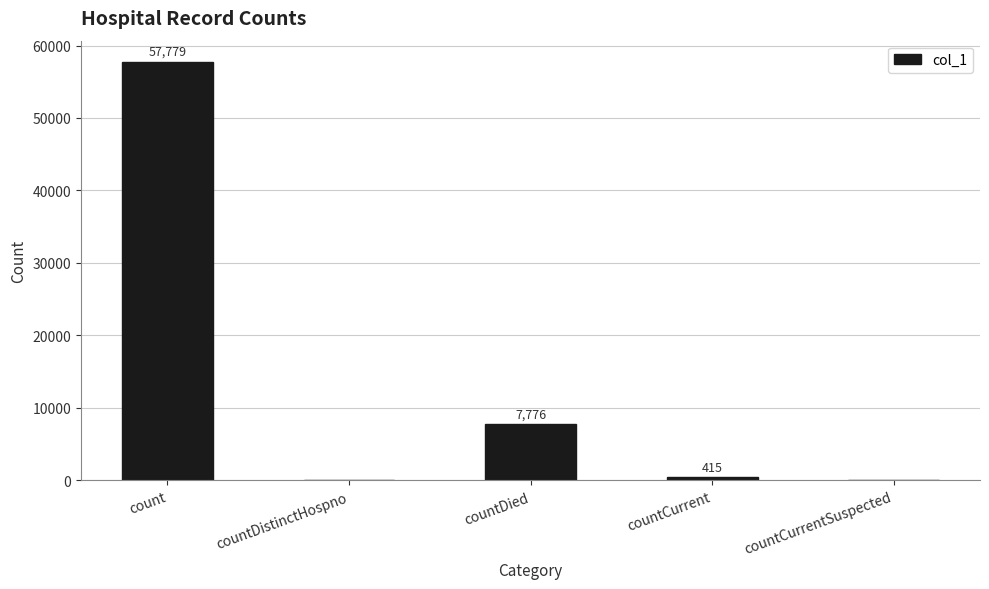

Is it true that the value at countDistinctHospno is 0?

True